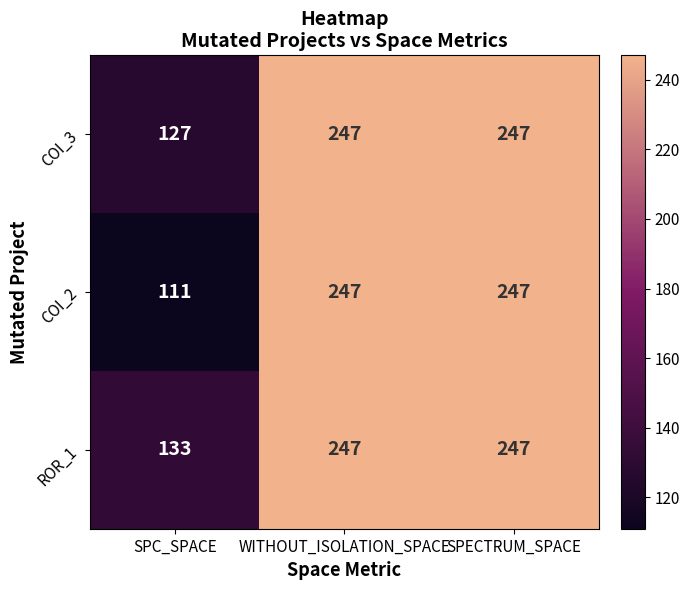

List the series in order of their overall mean, lowest first.

COI_2, COI_3, ROR_1